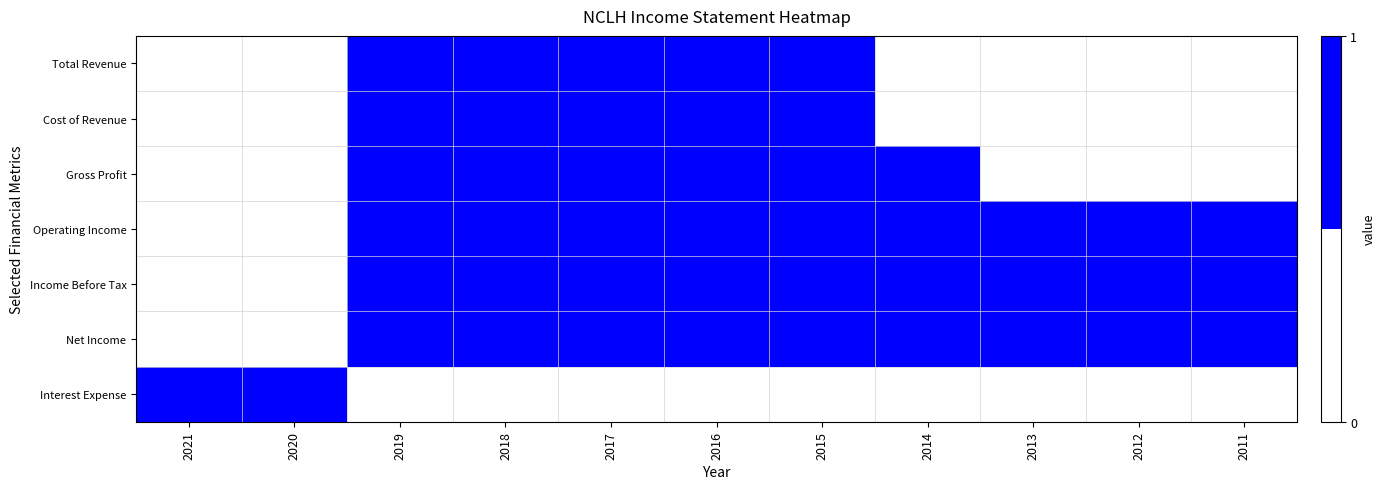

Reading left to right, list all the values displayed in this chart.

Total Revenue: 2021=0	2020=0	2019=1	2018=1	2017=1	2016=1	2015=1	2014=0	2013=0	2012=0	2011=0
Cost of Revenue: 2021=0	2020=0	2019=1	2018=1	2017=1	2016=1	2015=1	2014=0	2013=0	2012=0	2011=0
Gross Profit: 2021=0	2020=0	2019=1	2018=1	2017=1	2016=1	2015=1	2014=1	2013=0	2012=0	2011=0
Operating Income: 2021=0	2020=0	2019=1	2018=1	2017=1	2016=1	2015=1	2014=1	2013=1	2012=1	2011=1
Income Before Tax: 2021=0	2020=0	2019=1	2018=1	2017=1	2016=1	2015=1	2014=1	2013=1	2012=1	2011=1
Net Income: 2021=0	2020=0	2019=1	2018=1	2017=1	2016=1	2015=1	2014=1	2013=1	2012=1	2011=1
Interest Expense: 2021=1	2020=1	2019=0	2018=0	2017=0	2016=0	2015=0	2014=0	2013=0	2012=0	2011=0